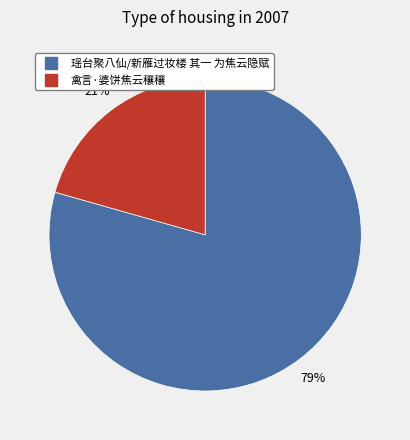

Does 禽言·婆饼焦云穰穰 represent more than half of the total?

No